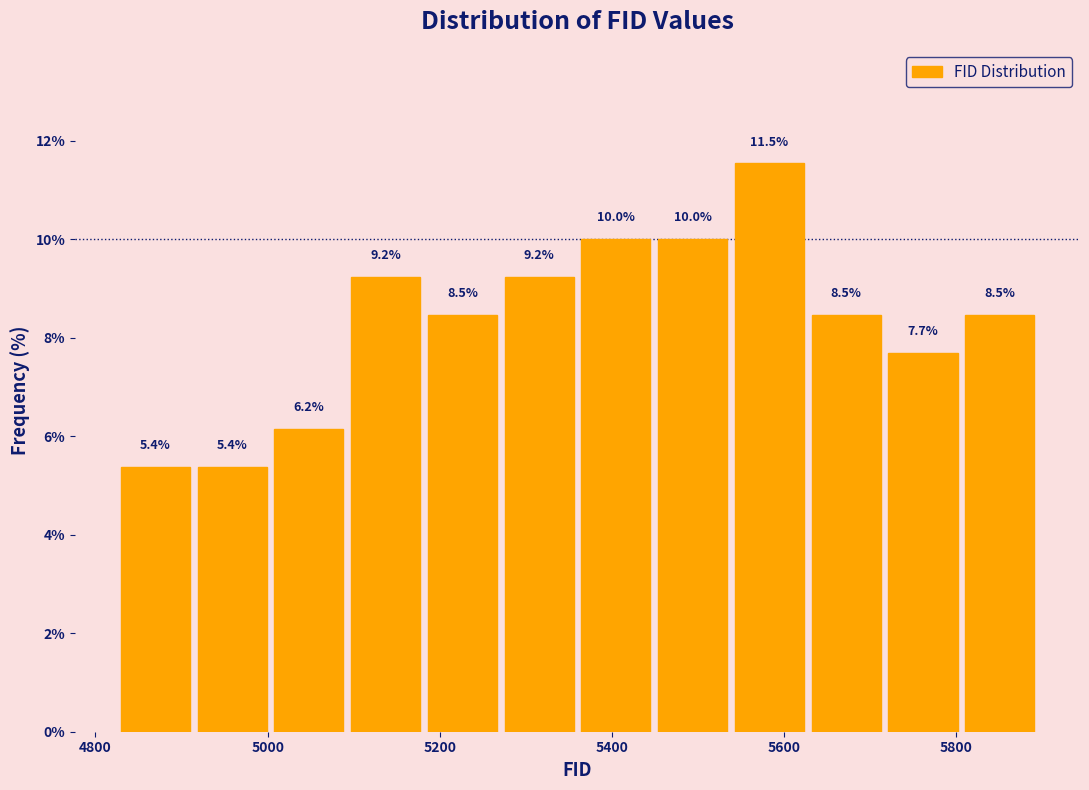

Over which range of the x-axis is the bar tallest?

5540 to 5620